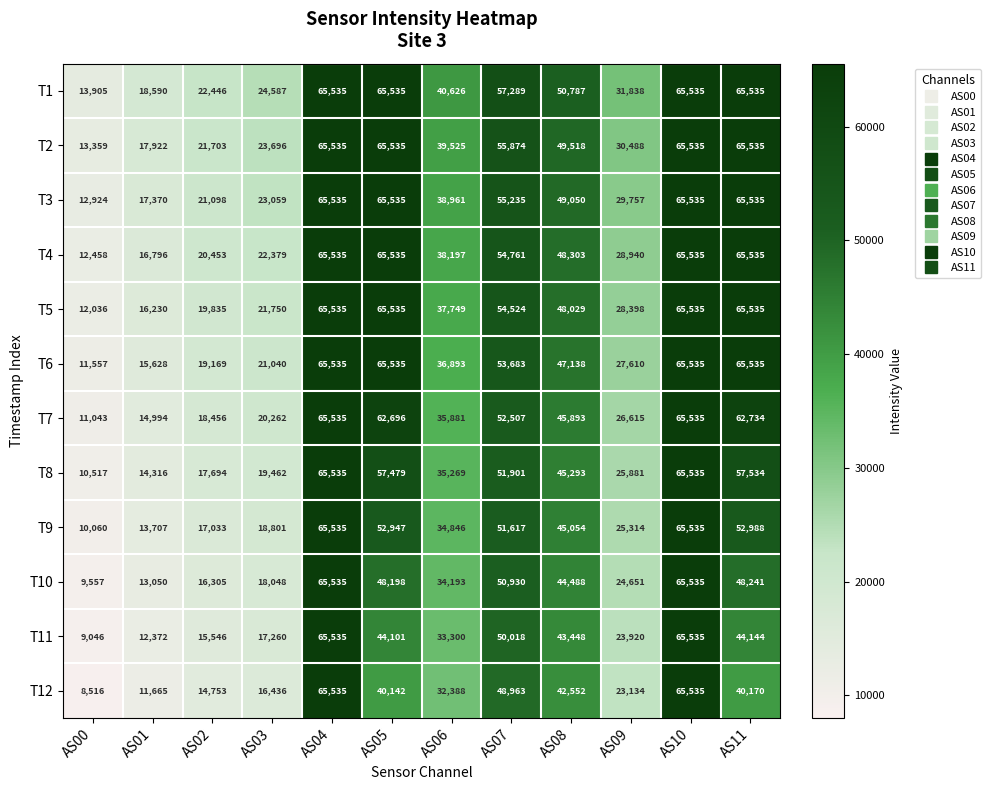

Which series changed the most between AS01 and AS09?

T1